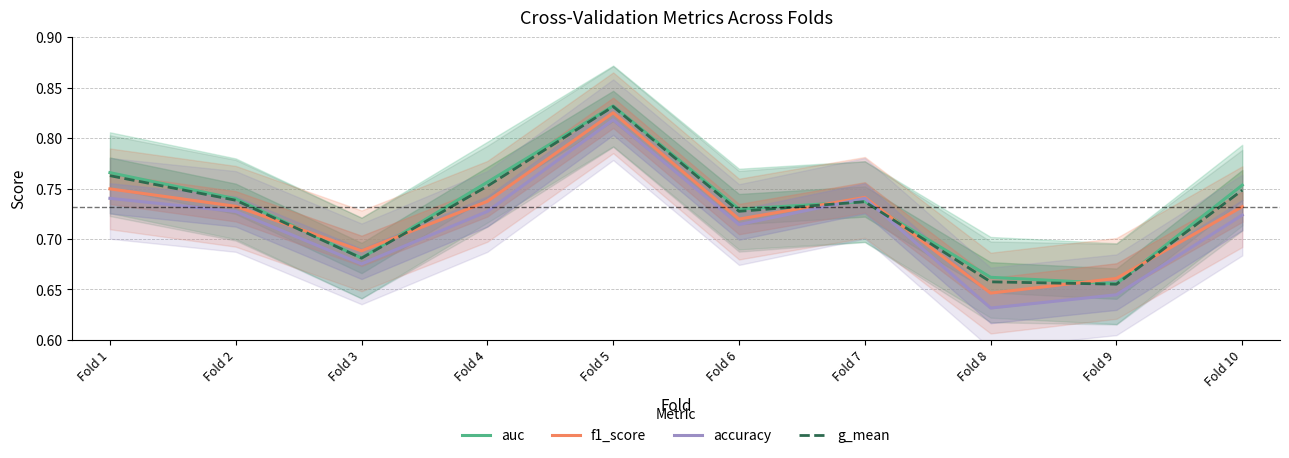

The value of f1_score at Fold 9 is 0.7. True or false?

True